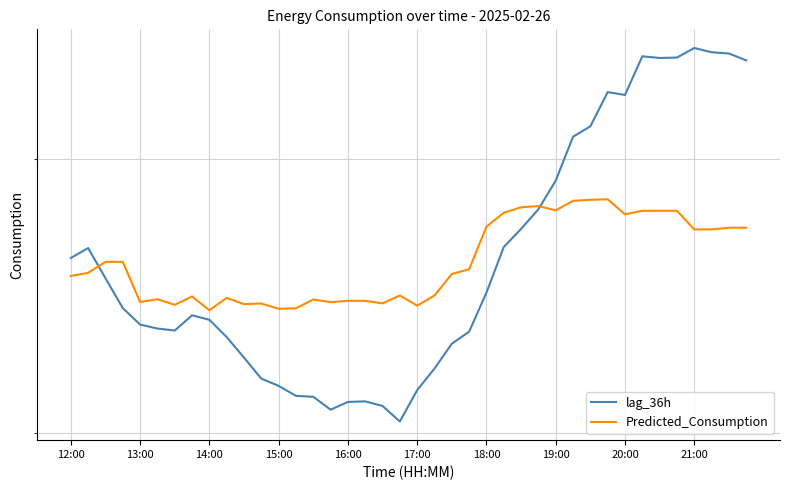

How many distinct data groups are displayed?

2